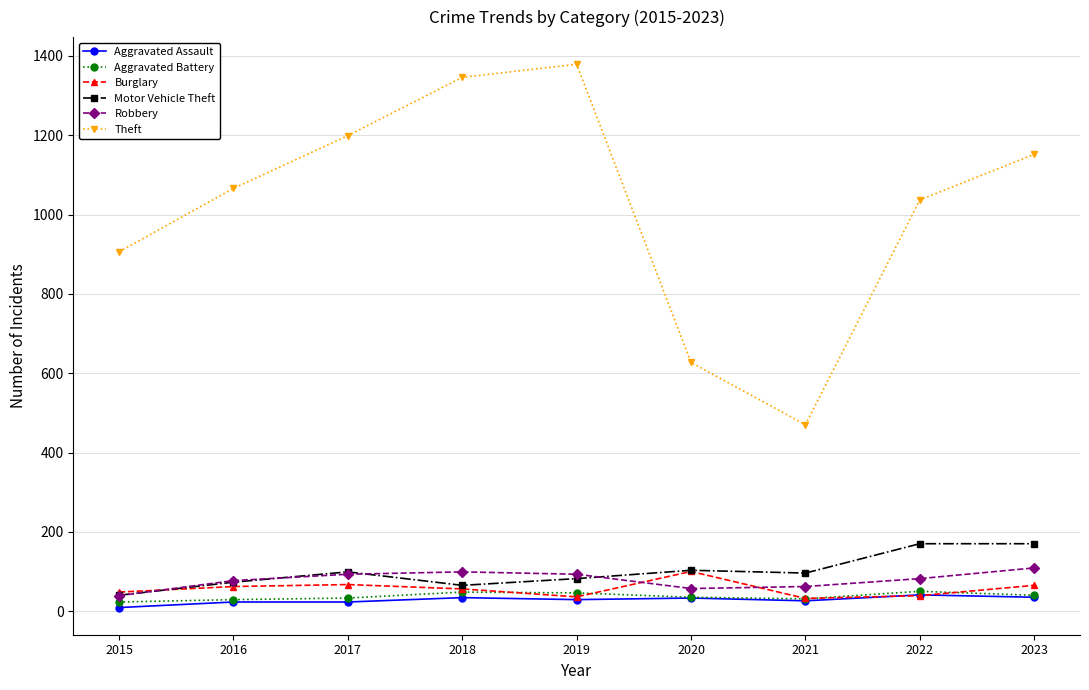

Count the number of data series in this chart.

6